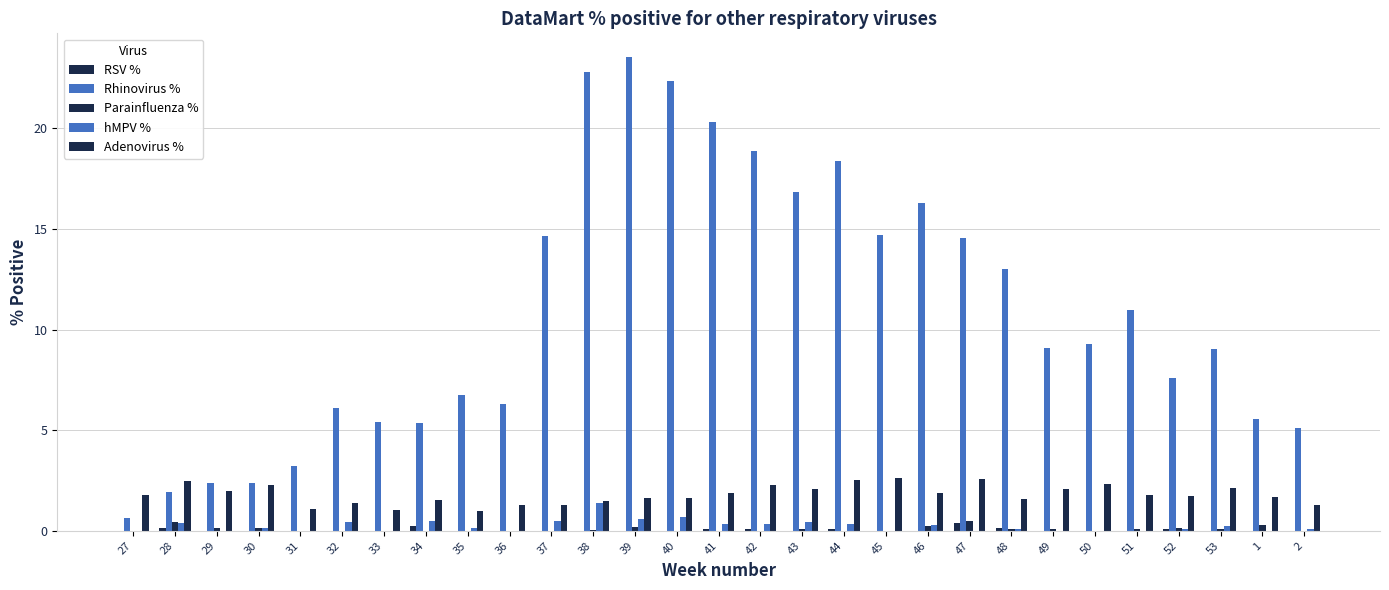

List the series in order of their peak value, lowest first.

RSV %, Parainfluenza %, hMPV %, Adenovirus %, Rhinovirus %